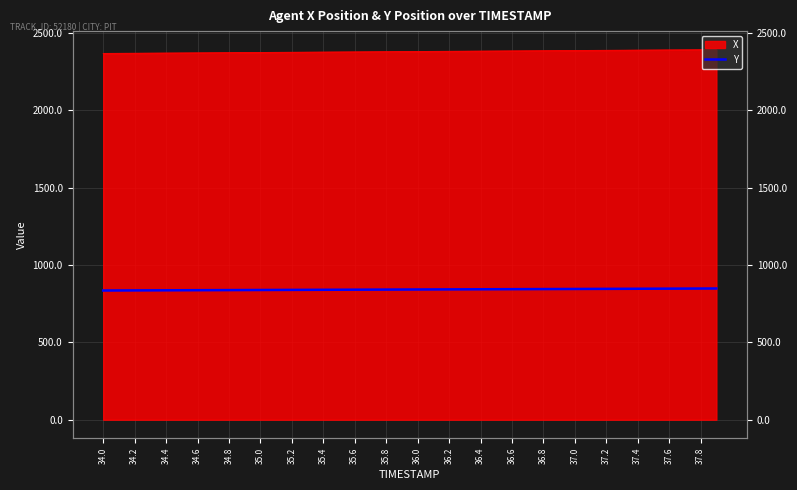

What is the sum of the values at 36.2 and 34.0?

1677.6